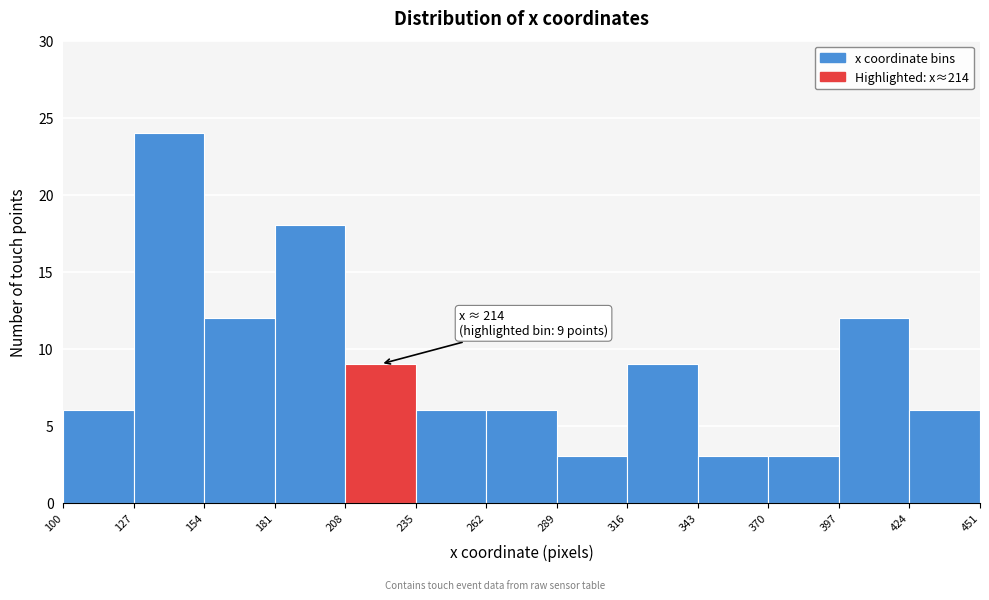

Which range on the x-axis has the tallest bar?

127 to 154